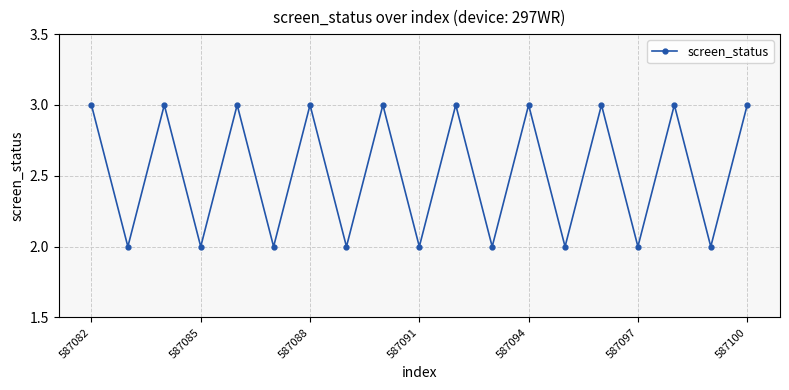

What is the sum of all values?

48